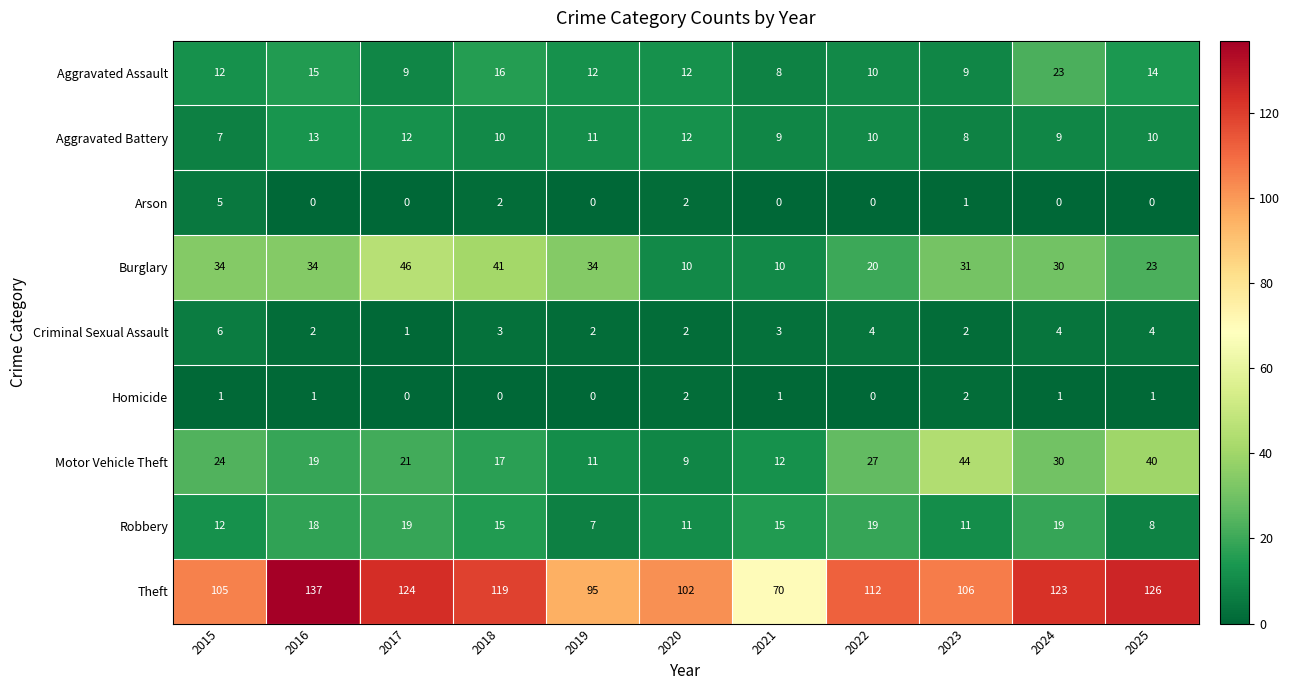

Is the value of Aggravated Assault at 2015 greater than the value of Burglary at 2023?

No